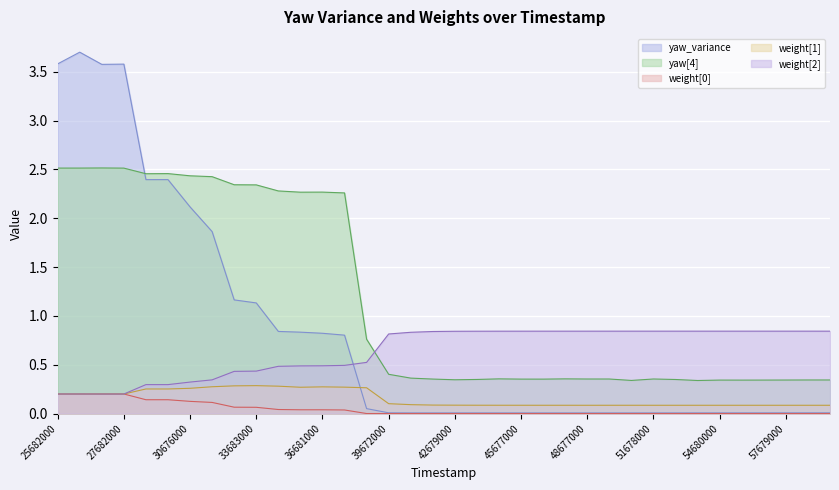

At how many categories does at least one series exceed 3?

4